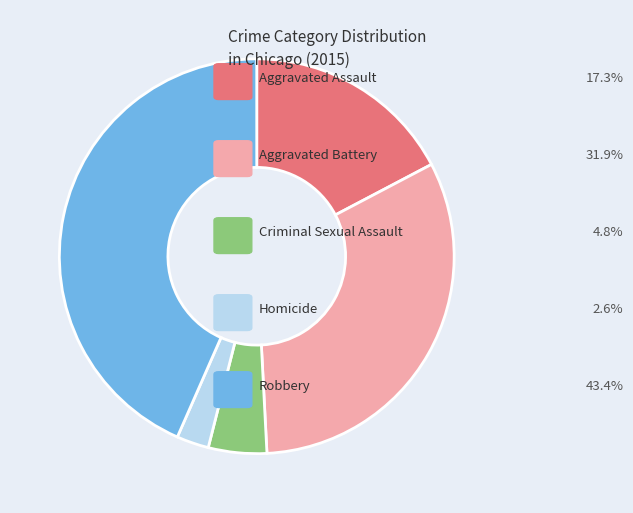

Does any single category account for the majority?

No